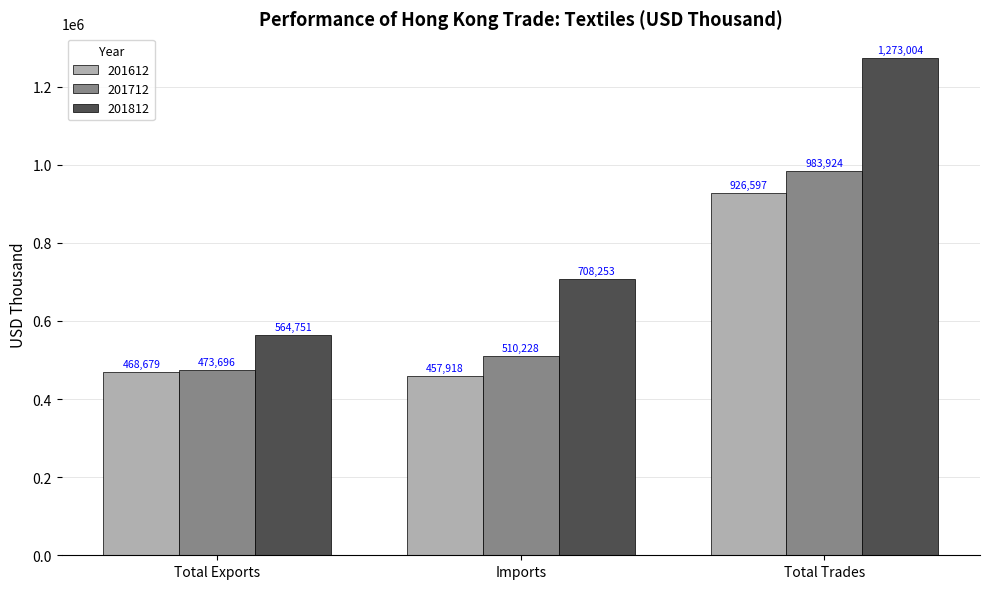

Is the value of 201812 at Total Exports greater than the value of 201612 at Total Exports?

Yes